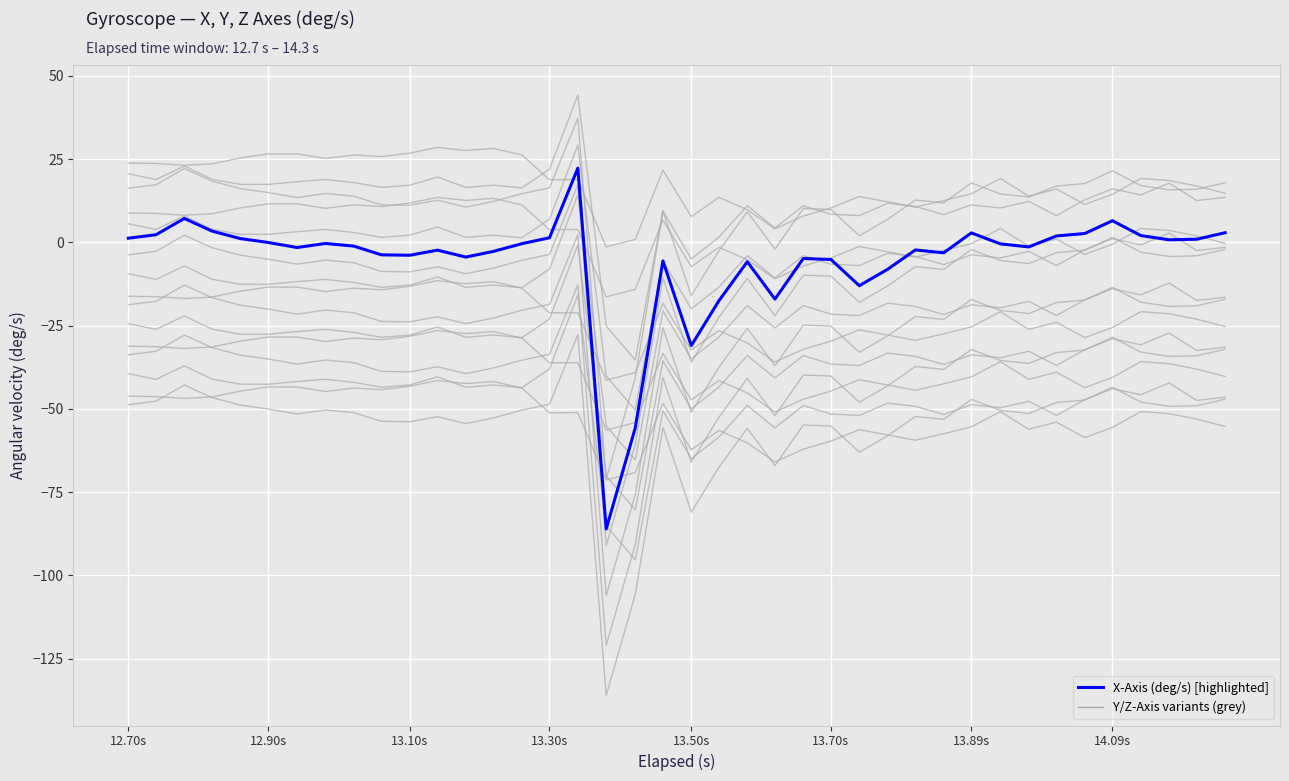

True or false: the data shows -19.6 at 17.

False